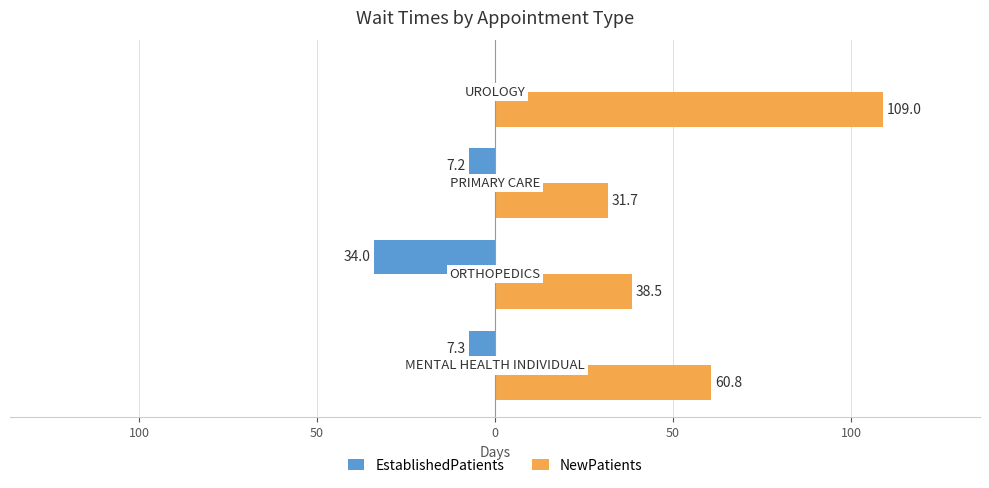

What are all the series names shown in the legend?

EstablishedPatients, NewPatients